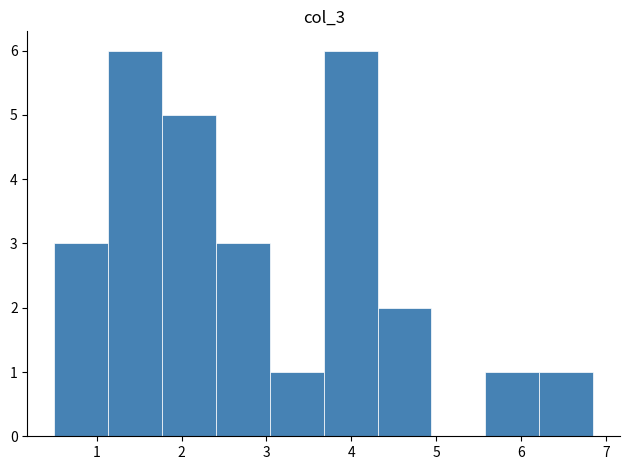

How tall is the bar that spans 1.8 to 2.4 on the x-axis? Neither the bar edges nor the heights are printed on the chart, so give them approximately, as read against the axes.

5